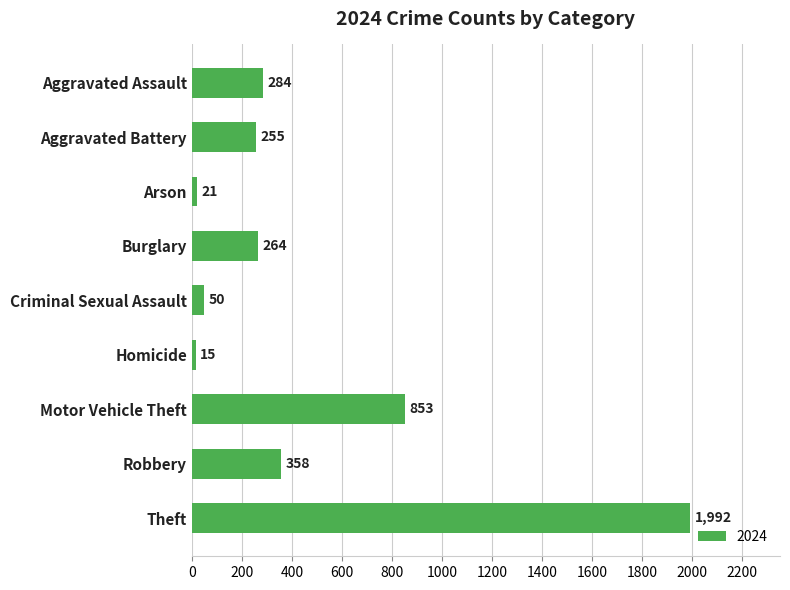

What is the difference between the values at Robbery and Criminal Sexual Assault?

308